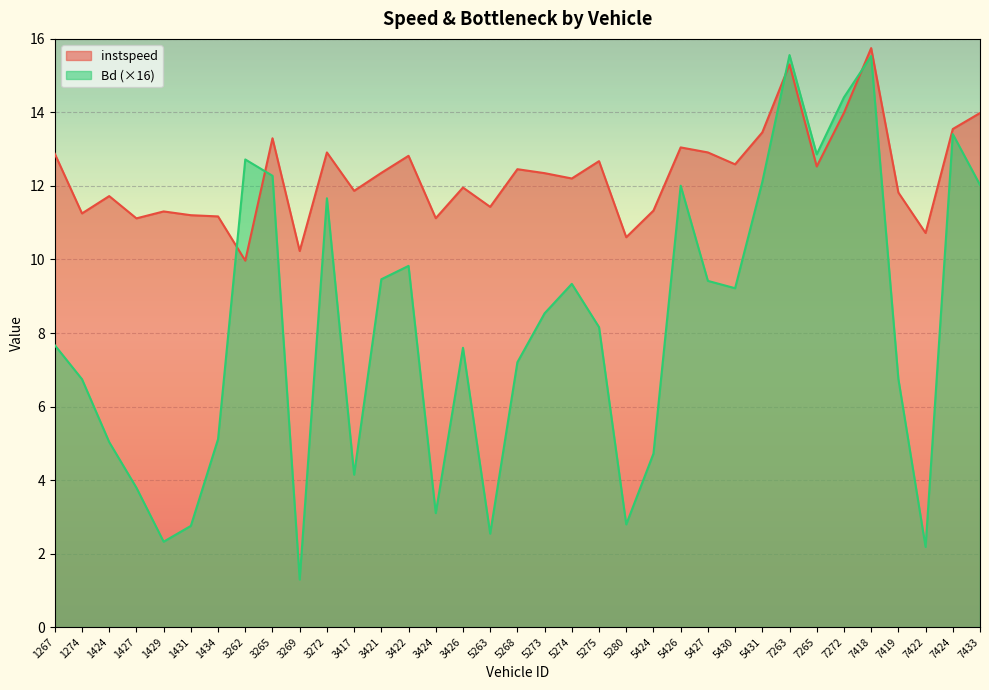

What is the value of the Bd point at the 7th from the left?

5.1